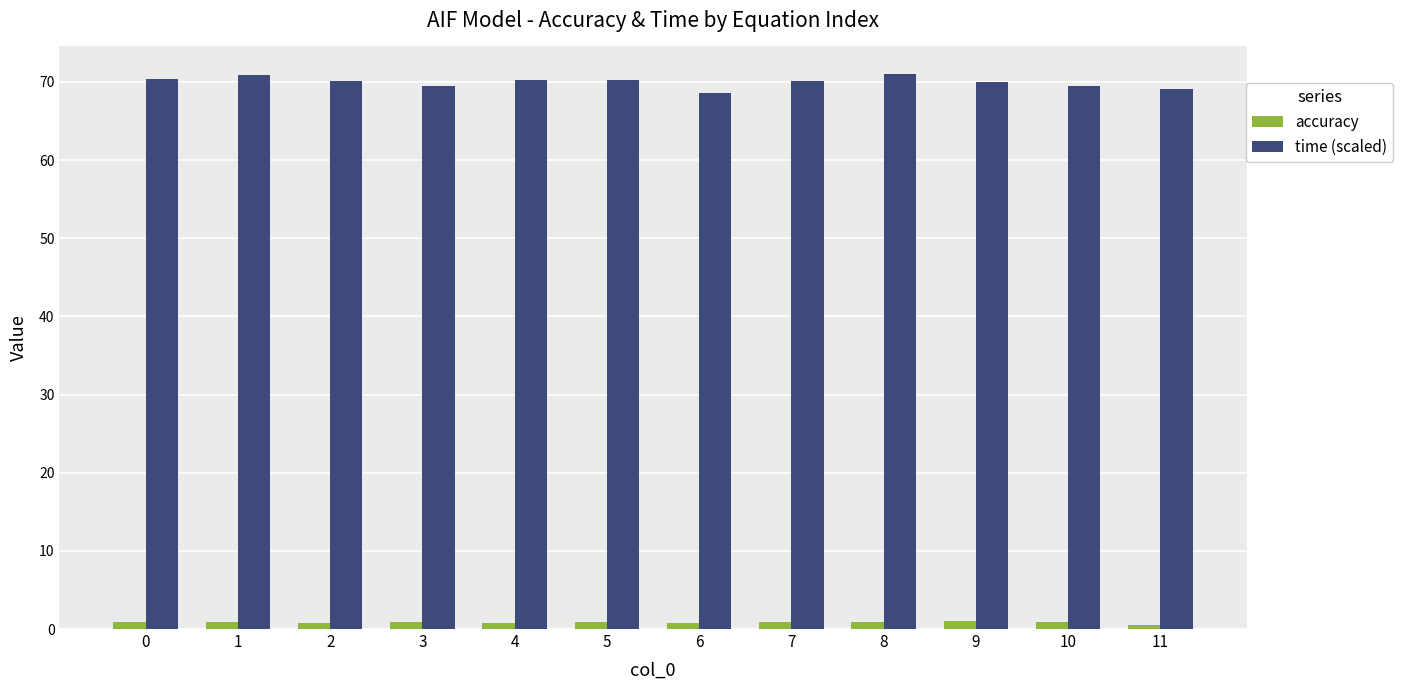

What is the average value of the time (scaled) series?

70.0